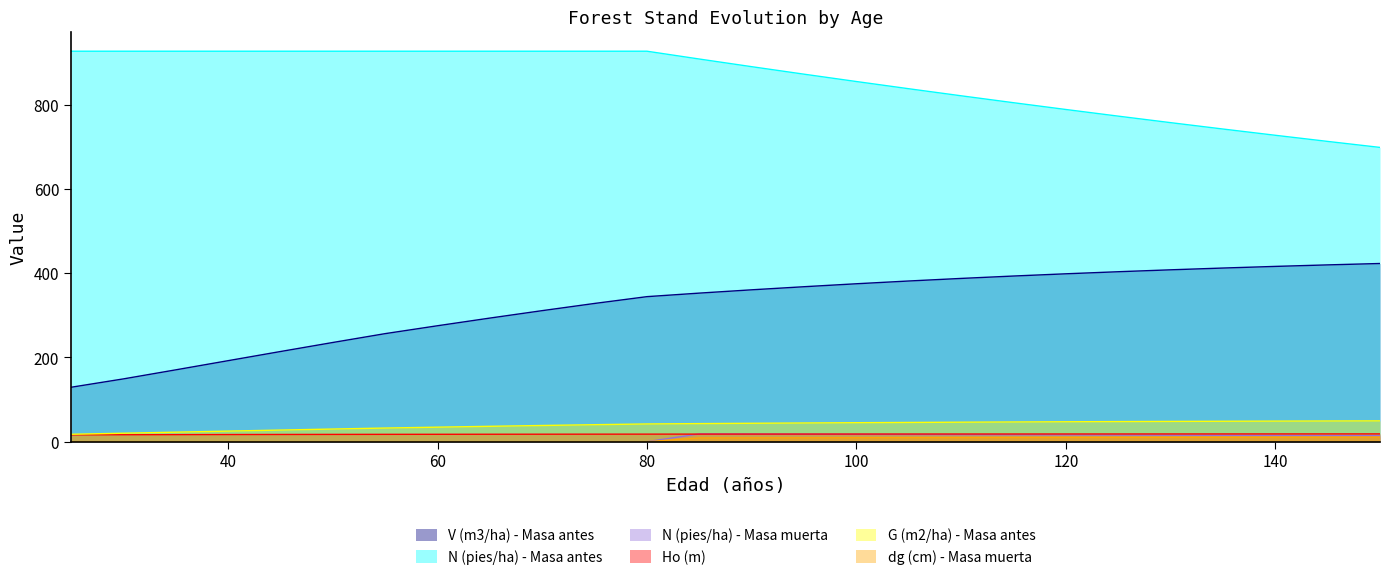

Reading left to right, list all the values displayed in this chart.

V (m3/ha) - Masa antes: 129.2	149.0	170.5	192.2	214.0	235.4	256.4	275.1	293.4	311.0	328.1	344.2	352.6	360.4	367.8	374.8	381.3	387.4	393.1	398.4	403.3	407.9	412.1	416.0	419.6	422.9
N (pies/ha) - Masa antes: 926.6	926.6	926.6	926.6	926.6	926.6	926.6	926.6	926.6	926.6	926.6	926.6	908.1	889.9	872.1	854.7	837.6	820.9	804.4	788.4	772.6	757.1	742.0	727.1	712.6	698.4
N (pies/ha) - Masa muerta: 0.0	0.0	0.0	0.0	0.0	0.0	0.0	0.0	0.0	0.0	0.0	0.0	18.5	18.2	17.8	17.4	17.1	16.8	16.4	16.1	15.8	15.4	15.1	14.8	14.5	14.2
Ho (m): 16.2	16.5	16.7	17.0	17.1	17.3	17.5	17.6	17.7	17.8	17.9	17.9	18.0	18.1	18.1	18.1	18.2	18.2	18.3	18.3	18.4	18.4	18.4	18.4	18.5	18.5
G (m2/ha) - Masa antes: 17.6	20.1	22.6	25.1	27.6	30.0	32.4	34.5	36.5	38.5	40.4	42.1	42.9	43.7	44.4	45.1	45.7	46.3	46.8	47.3	47.7	48.1	48.5	48.9	49.1	49.4
dg (cm) - Masa muerta: 0.0	0.0	0.0	0.0	0.0	0.0	0.0	0.0	0.0	0.0	0.0	0.0	8.9	9.1	9.3	9.4	9.6	9.8	9.9	10.1	10.2	10.4	10.6	10.7	10.8	11.0